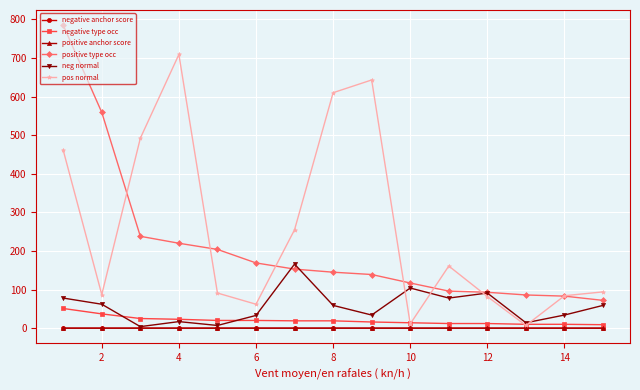

What is the greatest value displayed?

785.0